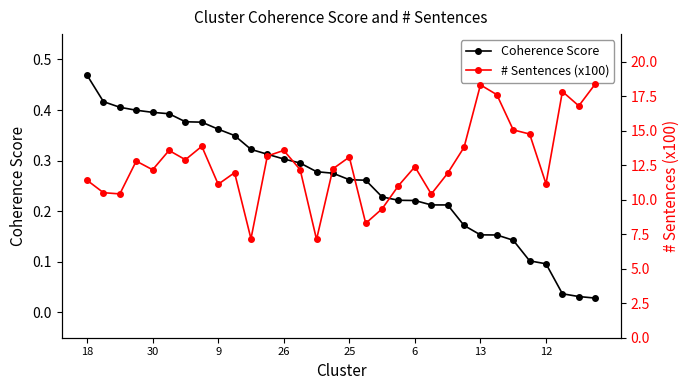

The Coherence Score series shows 0.2 at 10. True or false?

False